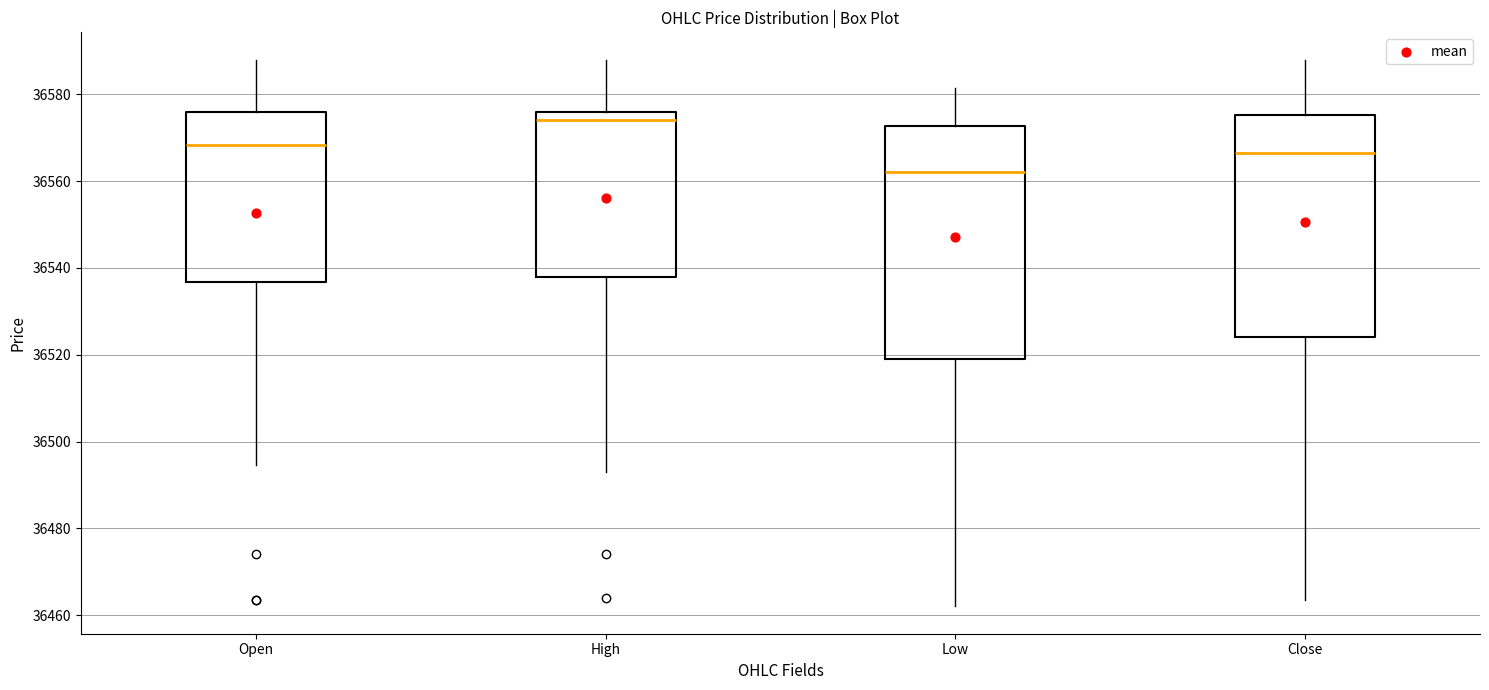

Where is the upper edge of the box for Close on the y-axis? The values are not printed on the chart, so give them approximately, as read against the axis.

36576